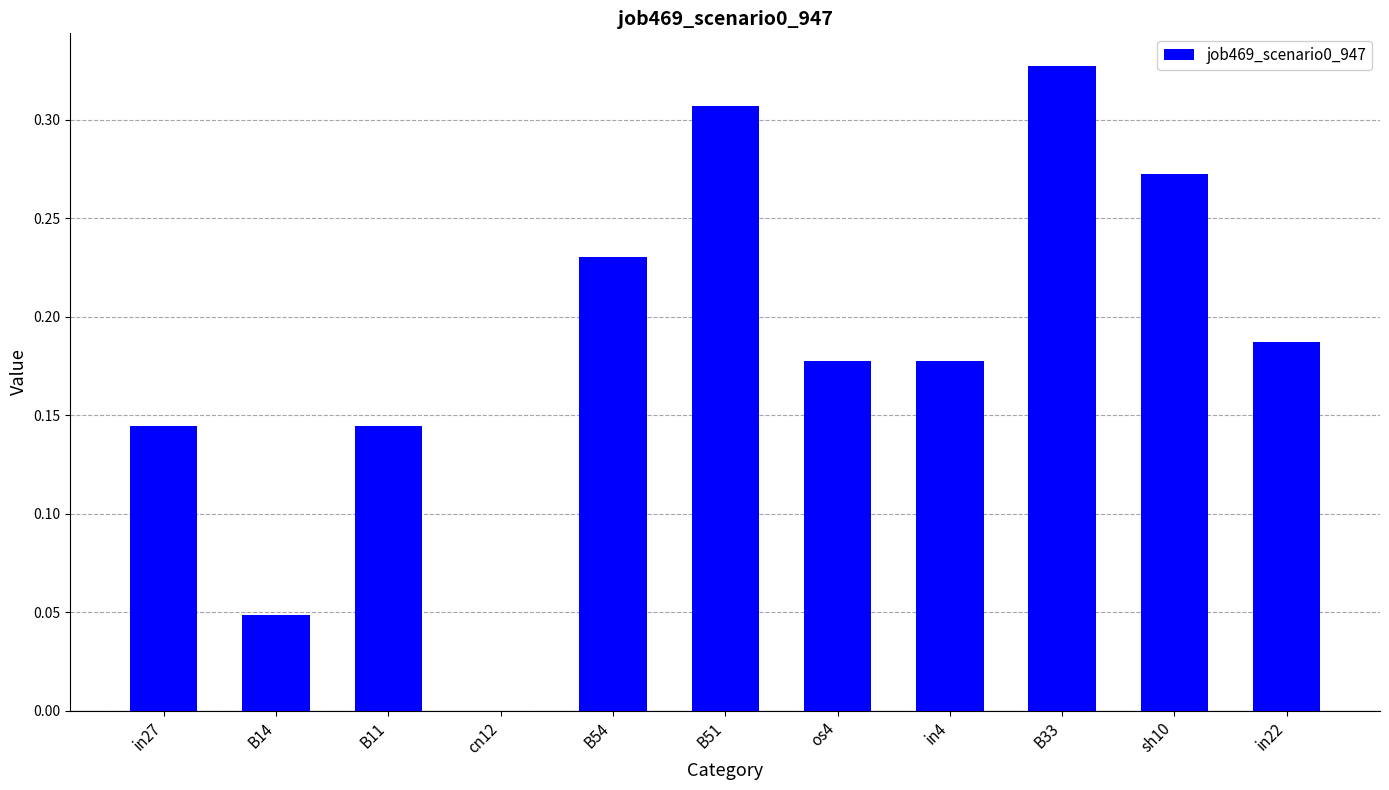

Which label corresponds to the largest value in the chart?

B33